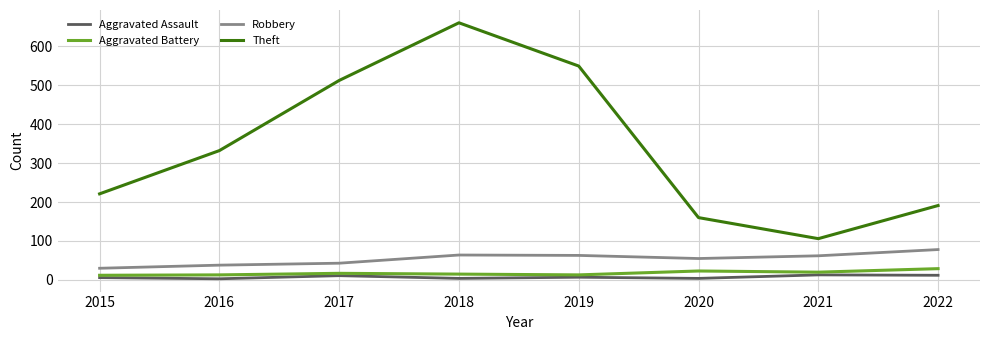

Between 2021 and 2022, which series saw the biggest shift?

Theft